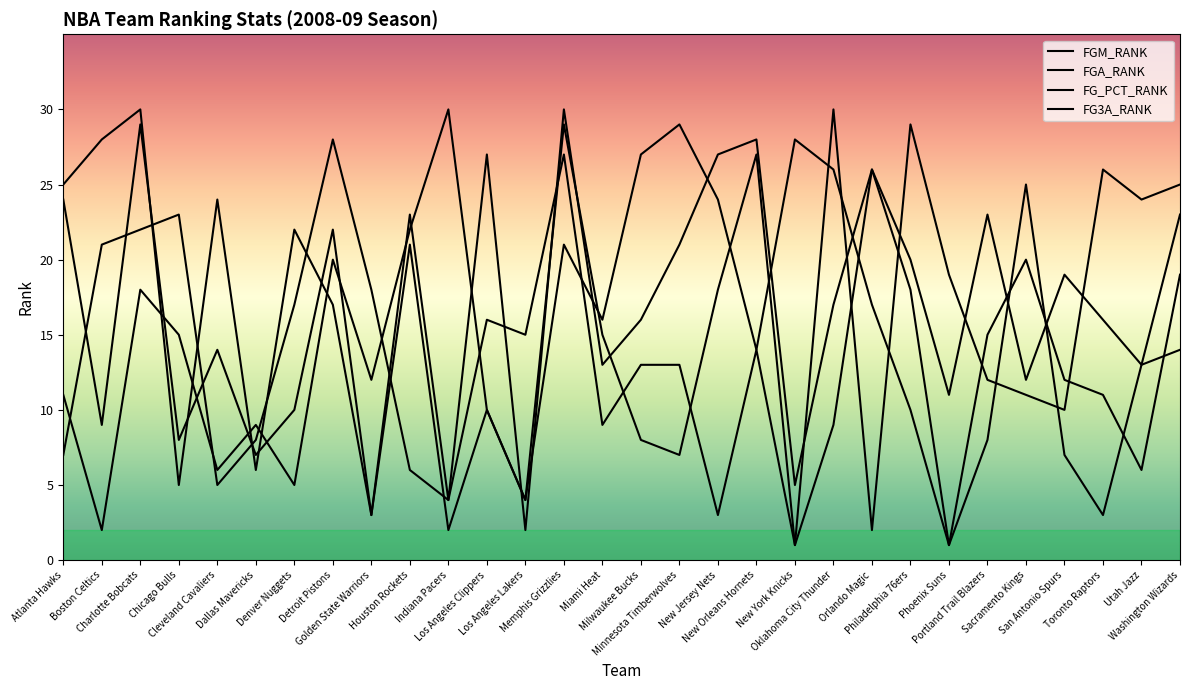

Reading right to left, transcribe all the data shown in this chart.

FGM_RANK: 19	6	11	12	20	15	1	18	26	17	5	28	27	21	16	13	30	2	27	4	23	3	22	10	7	14	8	29	9	24
FGA_RANK: 14	13	16	19	12	23	11	20	26	9	1	27	18	7	8	15	29	4	10	2	21	3	17	22	6	24	5	30	28	25
FG_PCT_RANK: 23	13	3	7	25	8	1	10	17	26	28	14	24	29	27	16	21	4	10	30	22	12	20	5	9	6	15	18	2	11
FG3A_RANK: 25	24	26	10	11	12	19	29	2	30	1	14	3	13	13	9	27	15	16	4	6	18	28	17	8	5	23	22	21	7